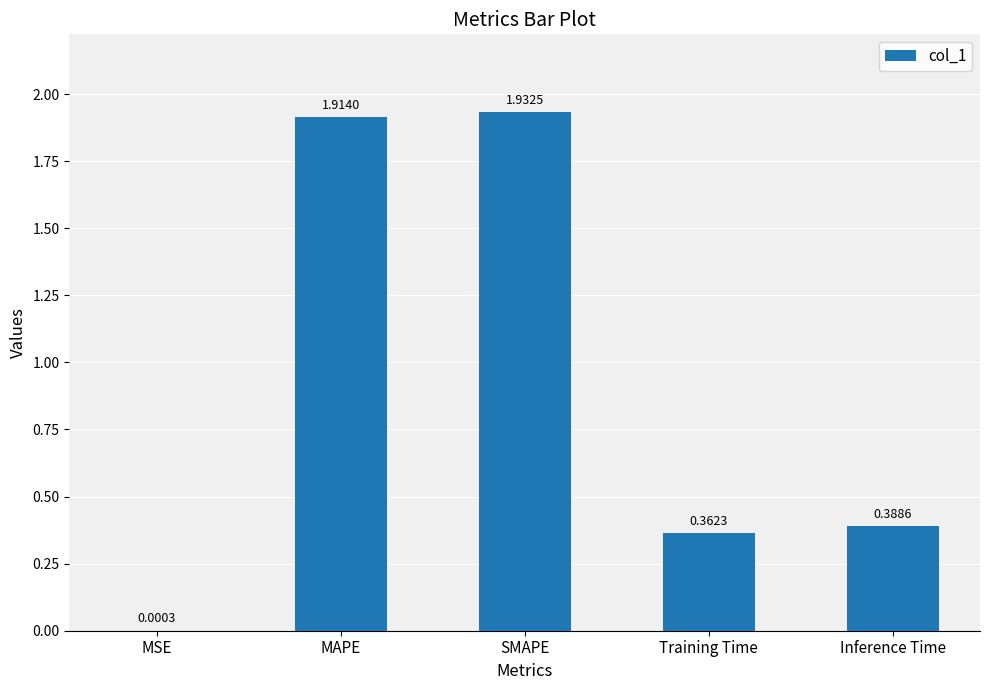

At which label is the value closest to 0?

MSE